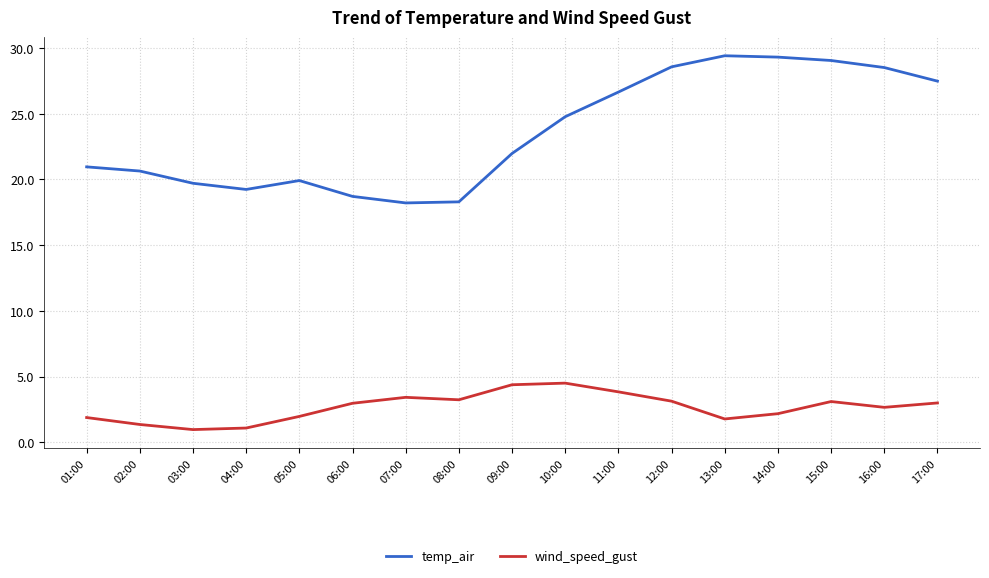

What is the difference between the second highest and minimum values in the temp_air series?

11.1